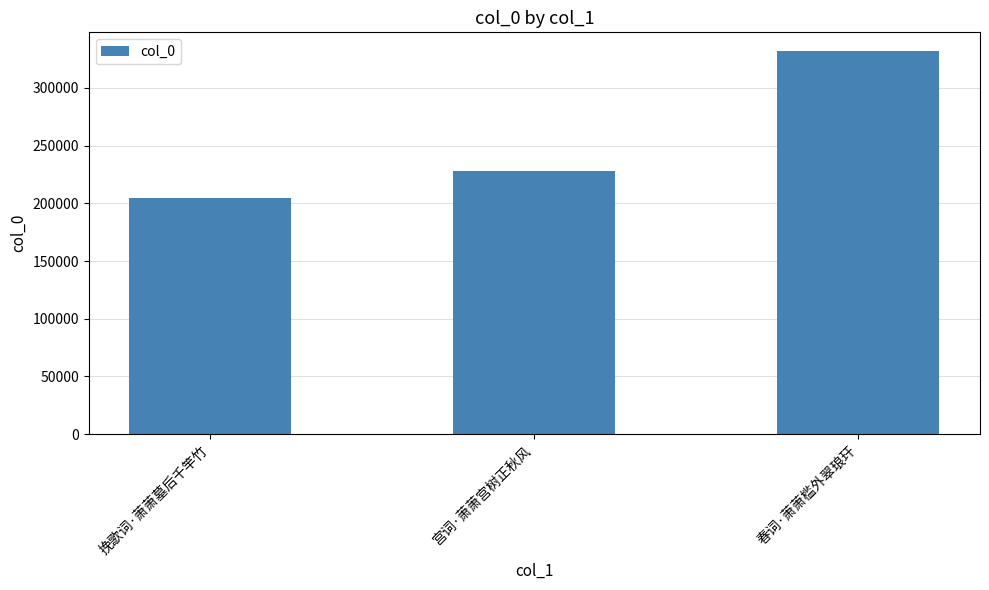

What is the smallest value displayed?

204446